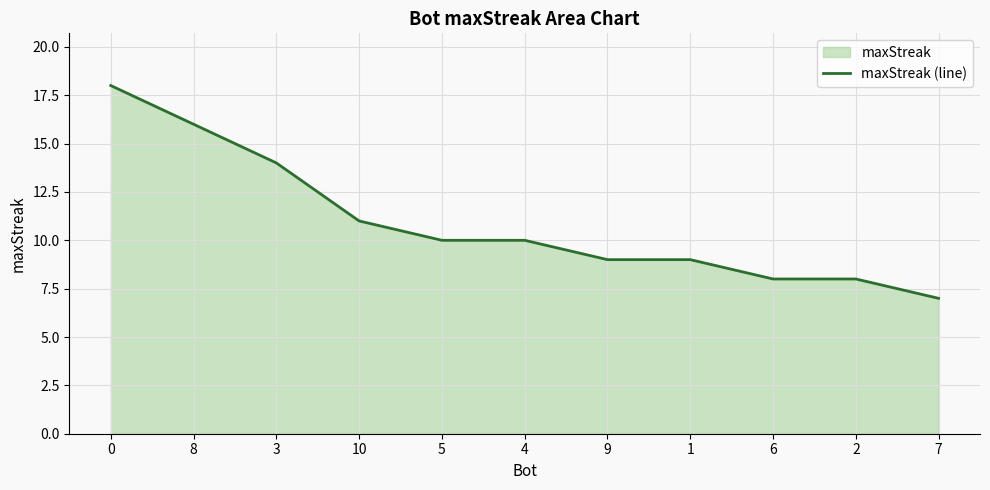

The value at 5 is 4. True or false?

False